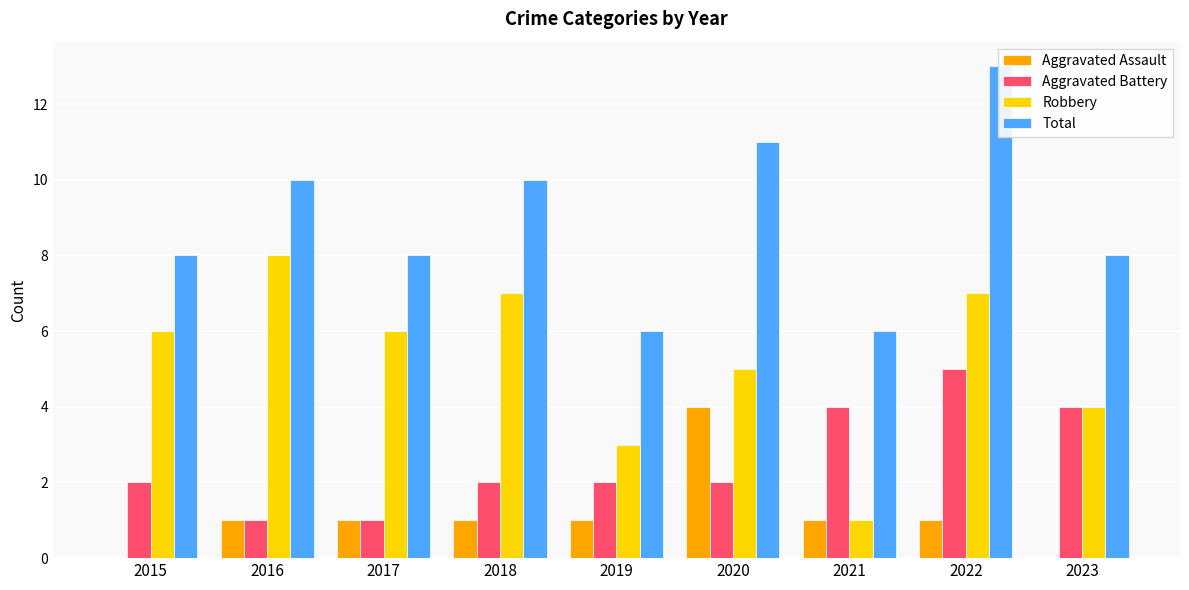

How many Robbery values are between 4 and 7?

6